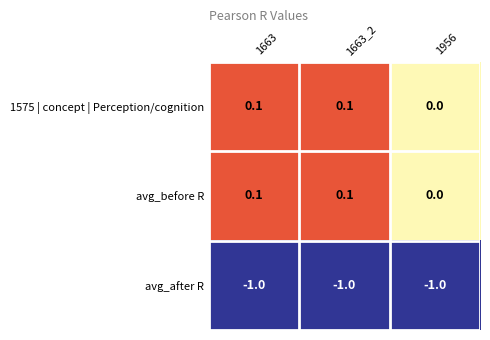

What is the smallest value displayed?

-1.0